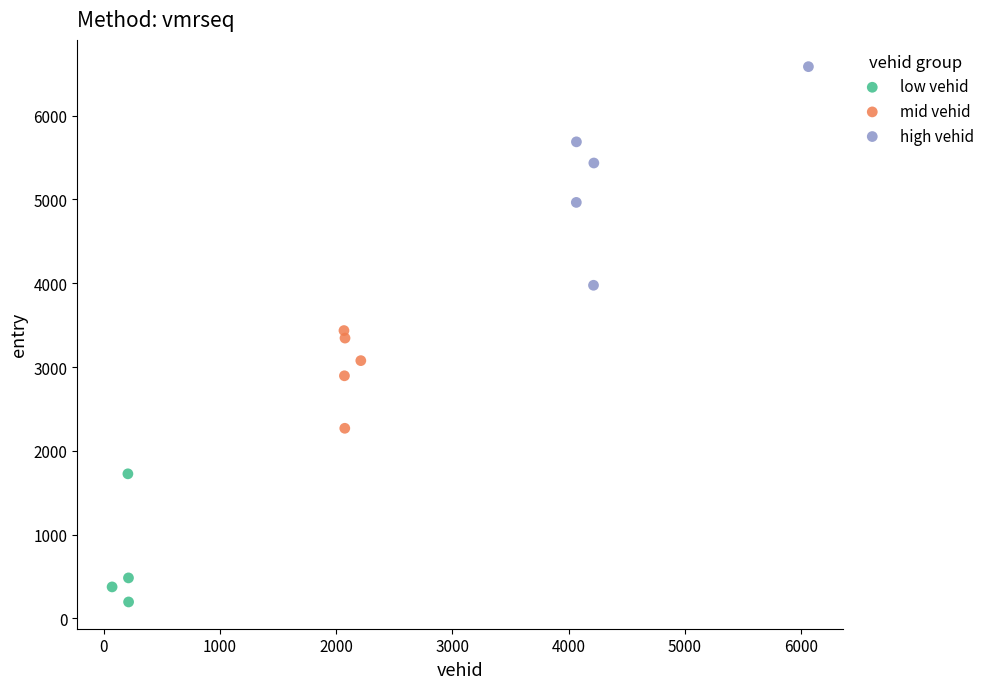

Which series has the largest Y range (max minus min)?

high vehid